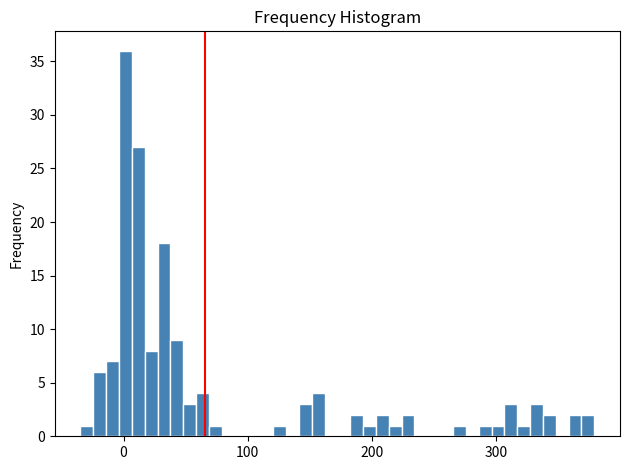

Read against the x-axis, roughly where is the centre of the tallest bar?

0